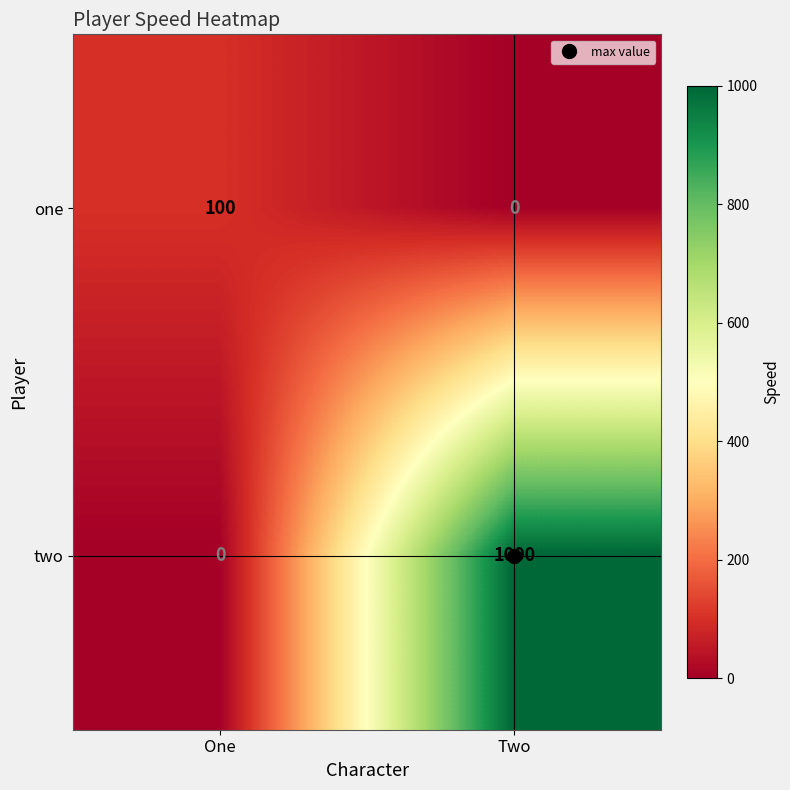

Which series has the largest total across all categories?

two